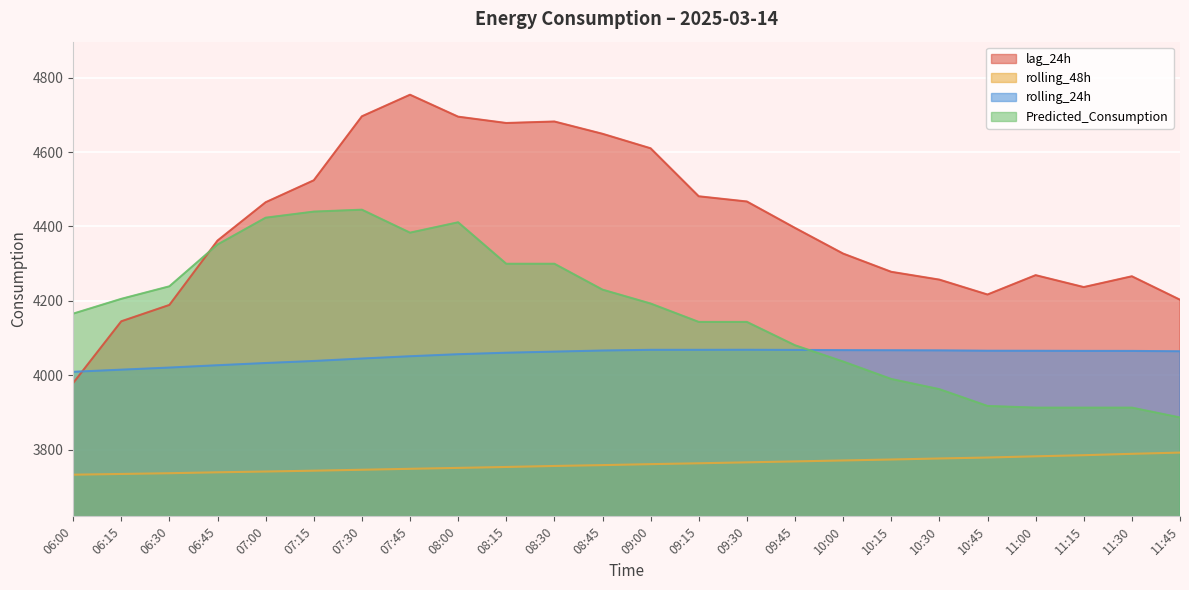

Where is rolling_48h nearest to the value 3762?

09:00